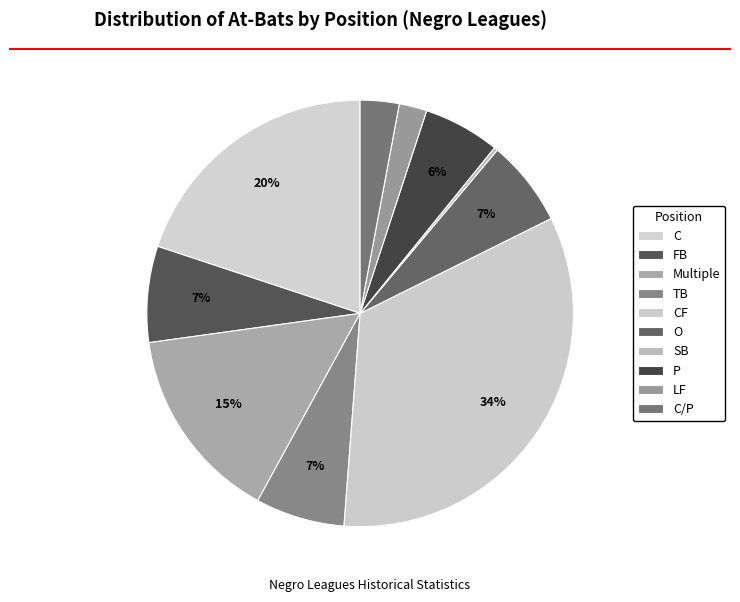

How many segments does this pie chart have?

10